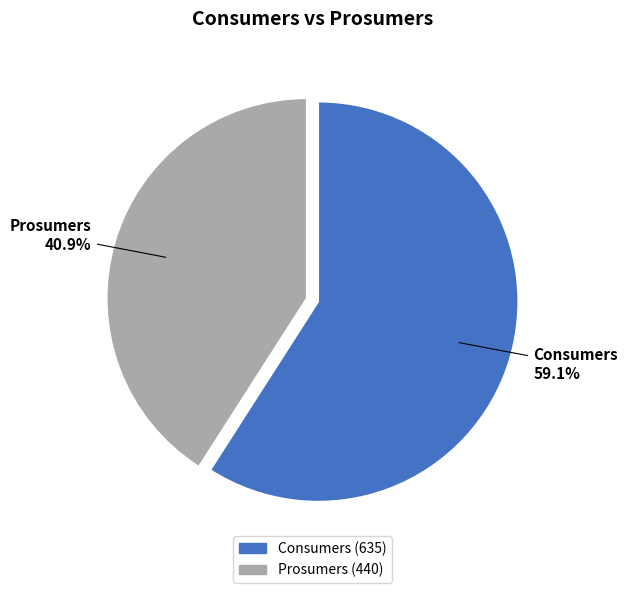

To the nearest percent, what is the difference between the Prosumers and Consumers slice percentages?

18%